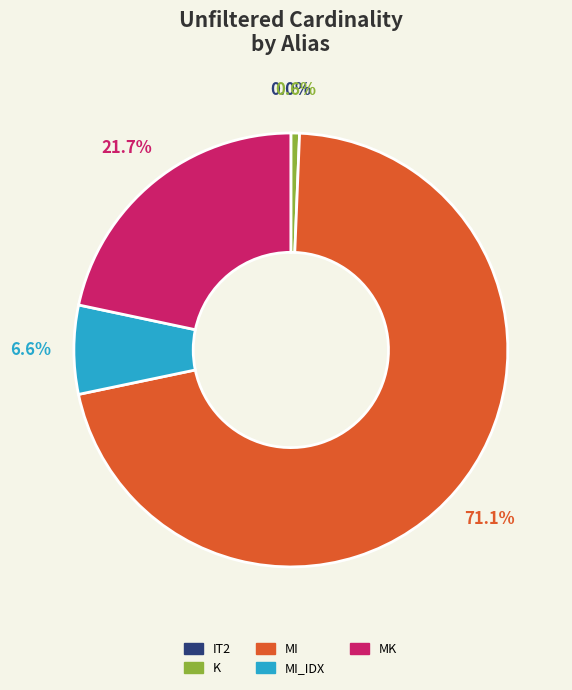

Is there a majority slice in this chart?

Yes